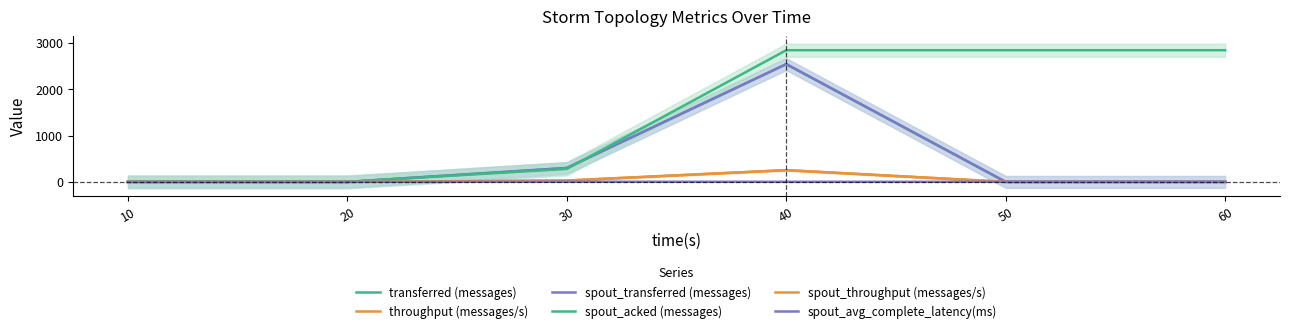

Between 40 and 60, which series saw the biggest shift?

transferred (messages)